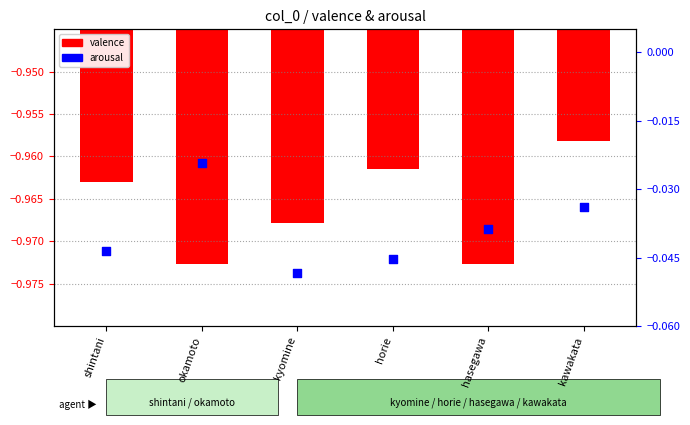

Is the value of arousal at shintani greater than the value of valence at hasegawa?

Yes